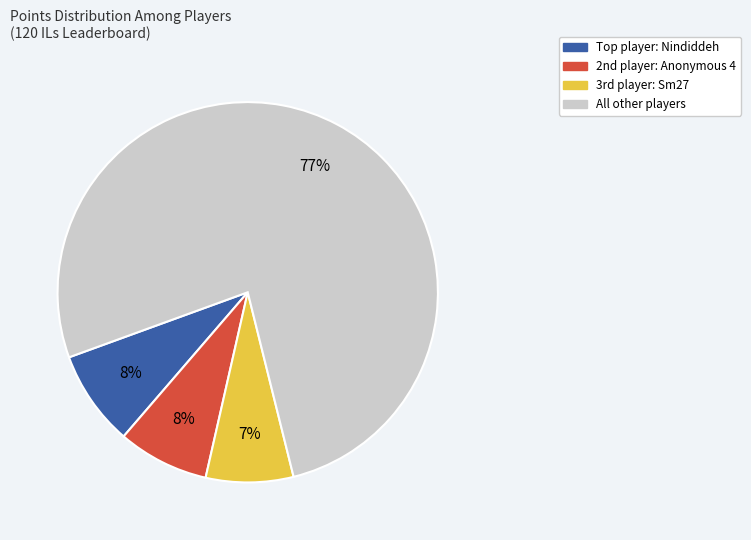

To the nearest percent, what is the average slice percentage?

25%